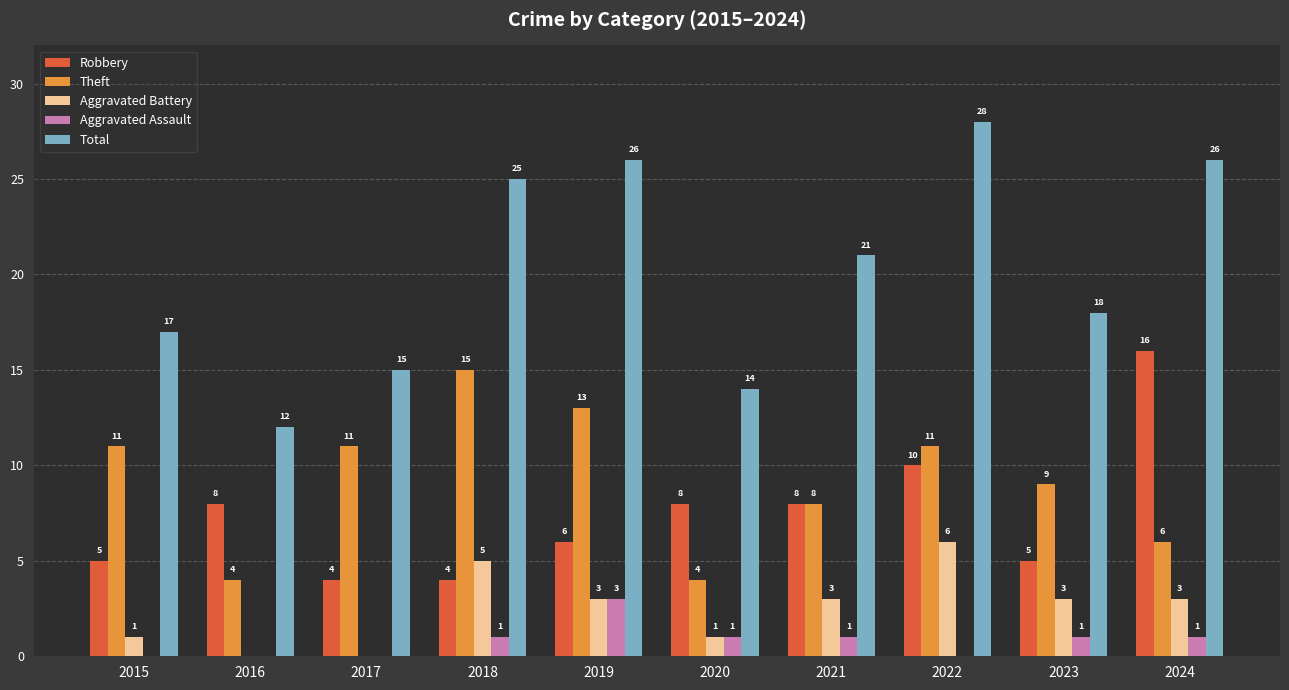

How many groups of bars are there?

10